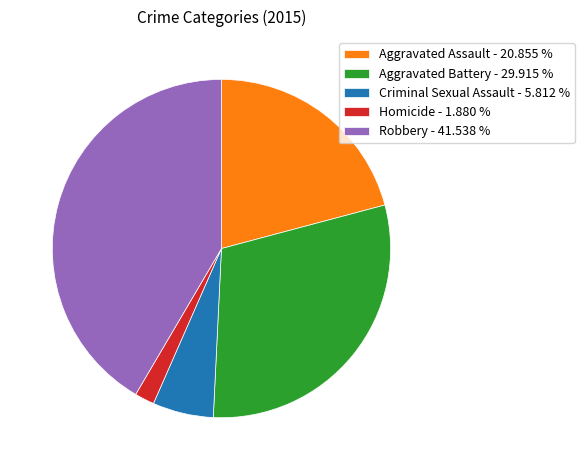

How many slices are in this pie chart?

5